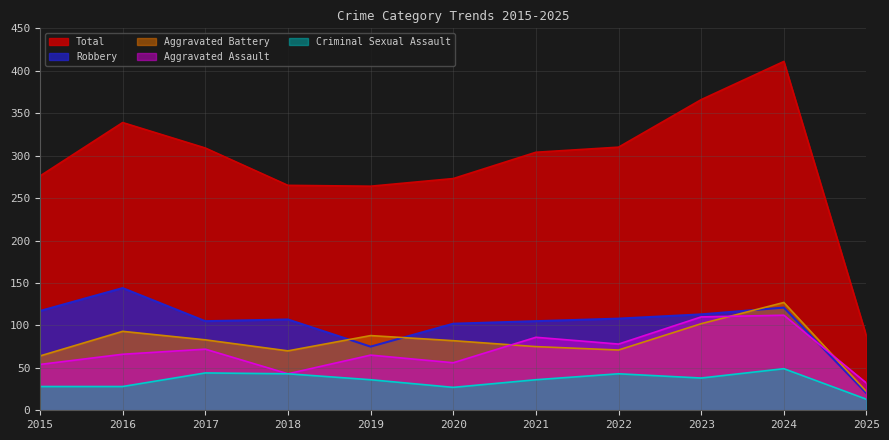

Does the chart display data point markers on the line(s)?

No